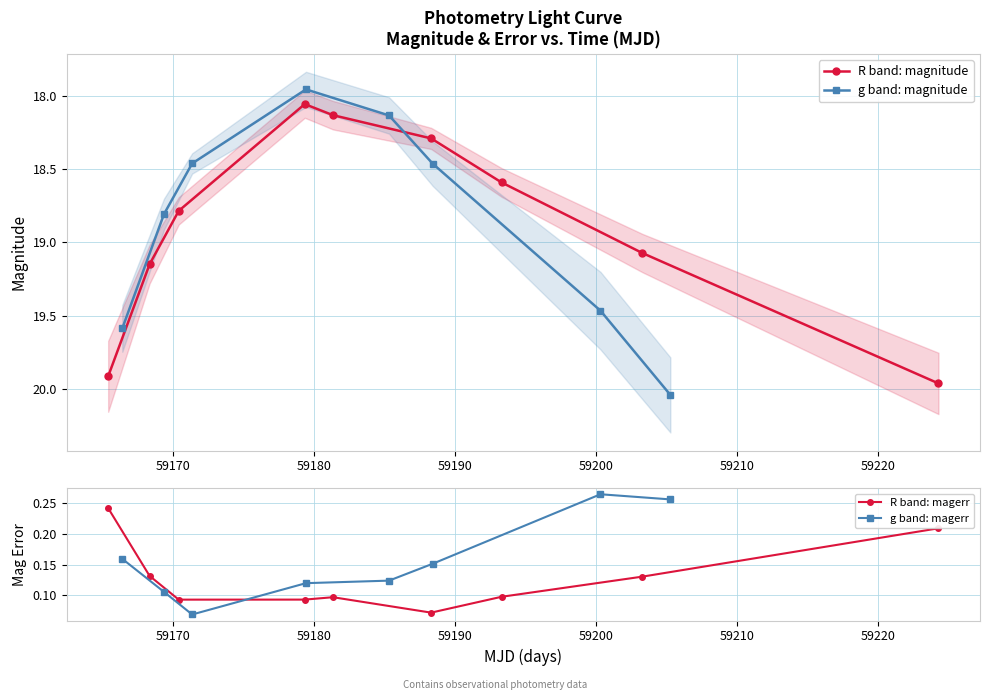

True or false: magerr and mag cross at least once.

False